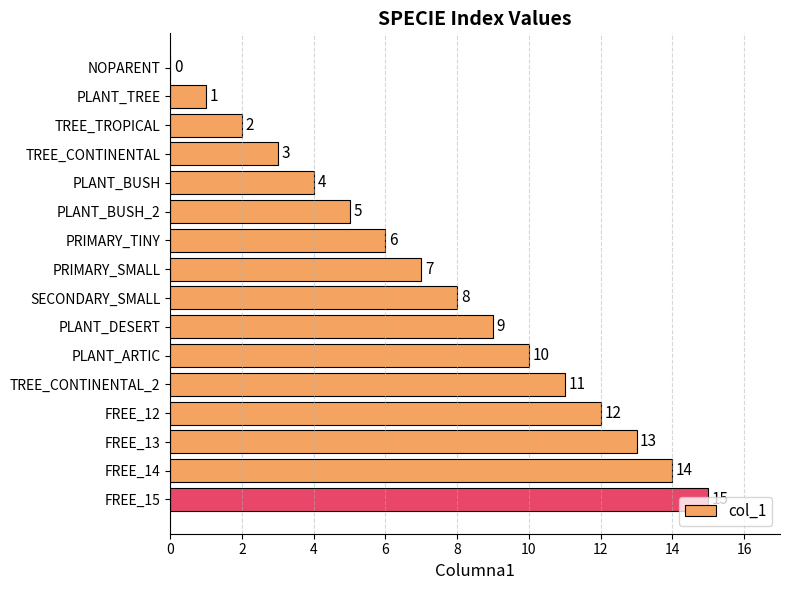

The chart shows a value of 4 at PLANT_BUSH. True or false?

True